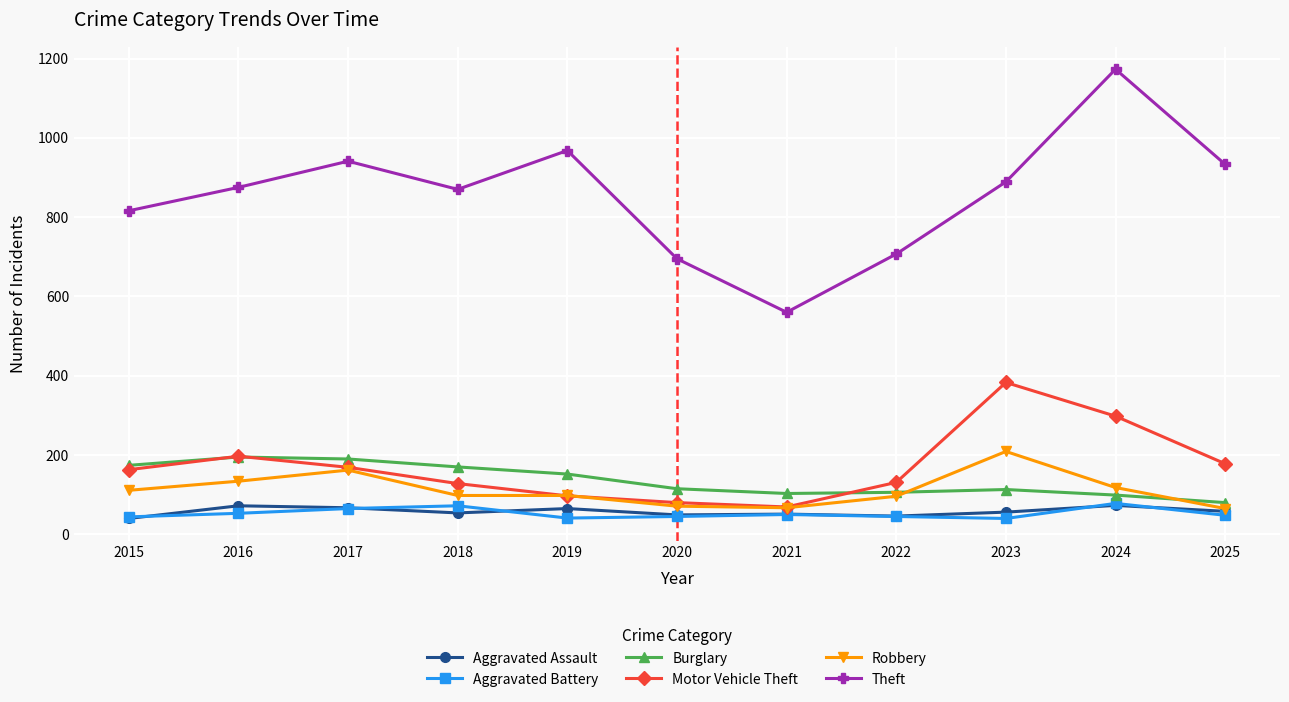

At which category does Aggravated Assault reach its first local valley?

2018